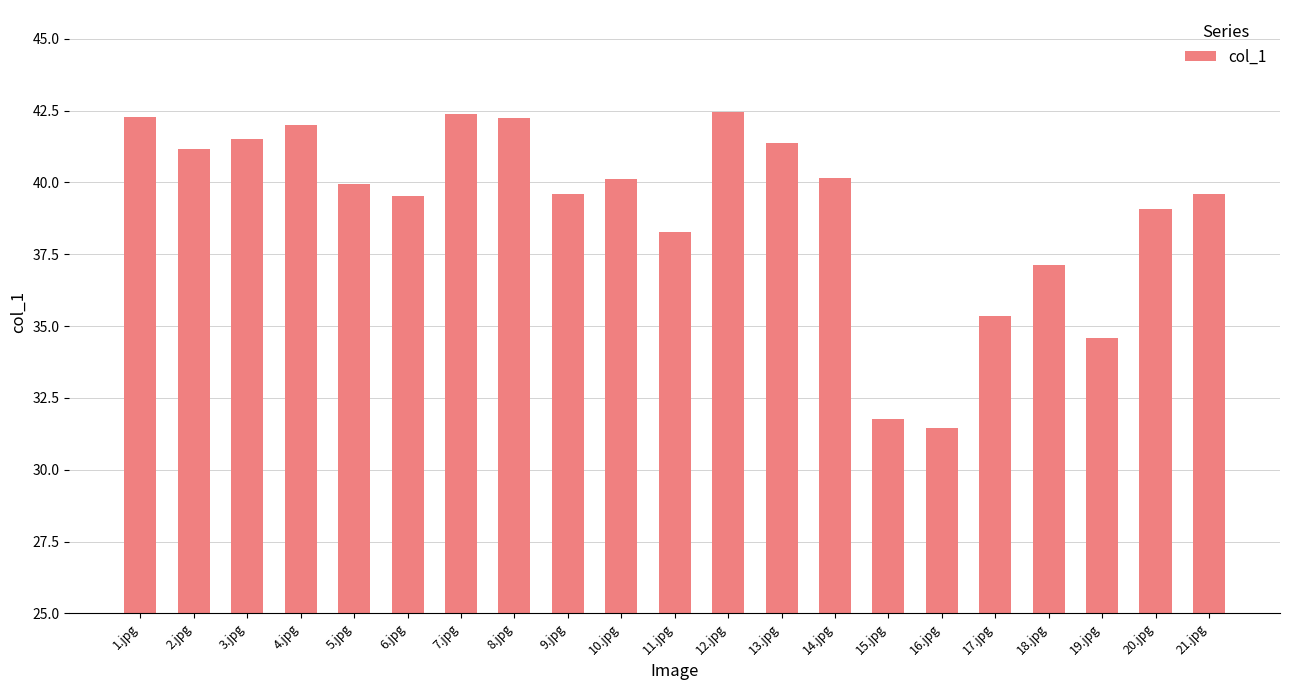

Are the bars grouped side by side (vs. stacked)?

No